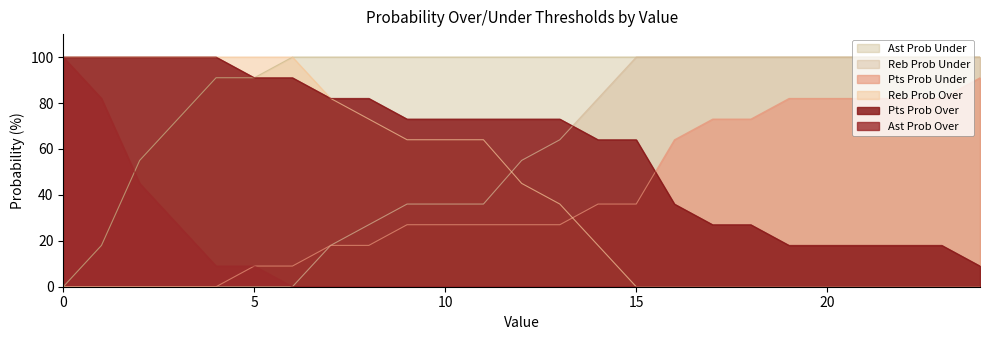

How many positive values does the ast prob under series have?

24